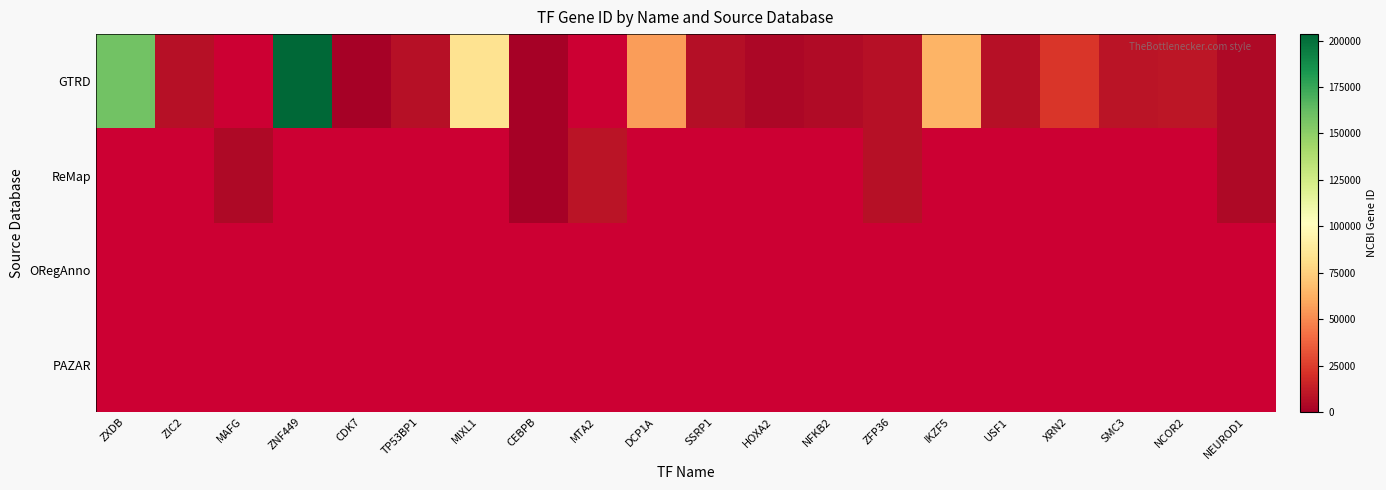

At which label does ORegAnno reach its peak?

ZXDB